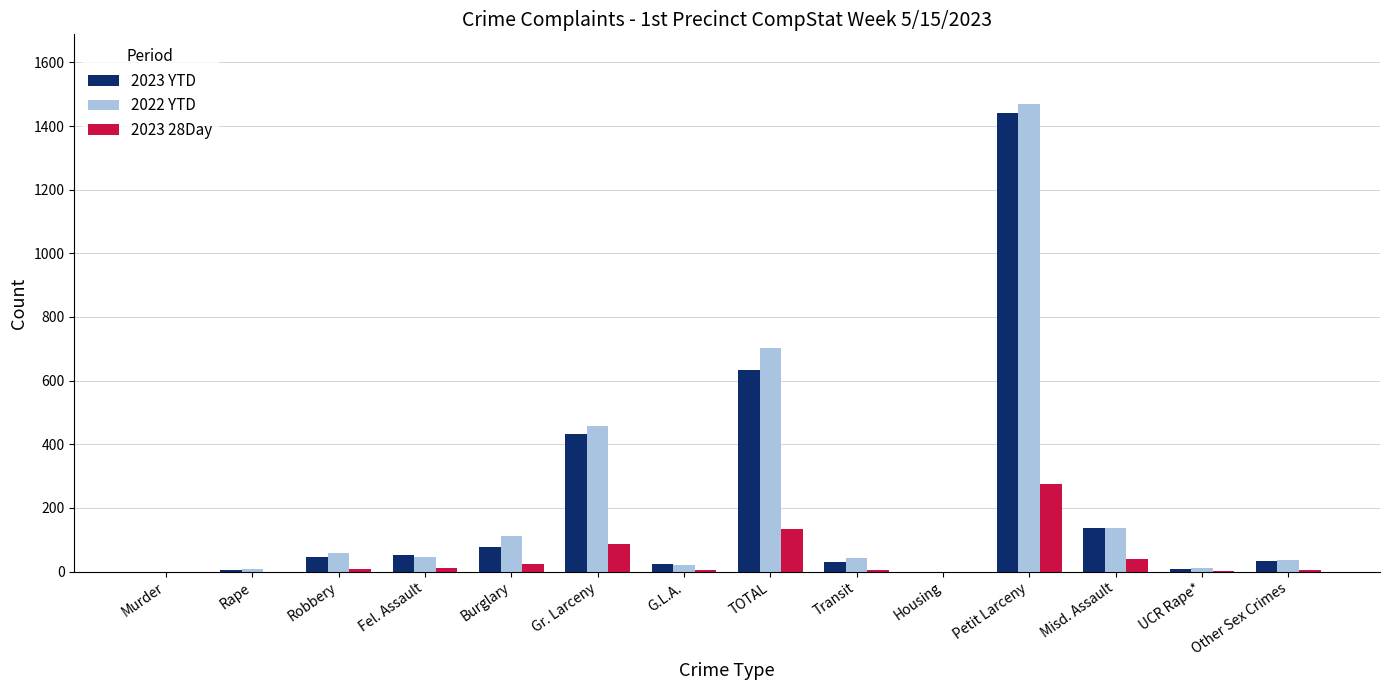

What is the average value of the 2023 28Day series?

43